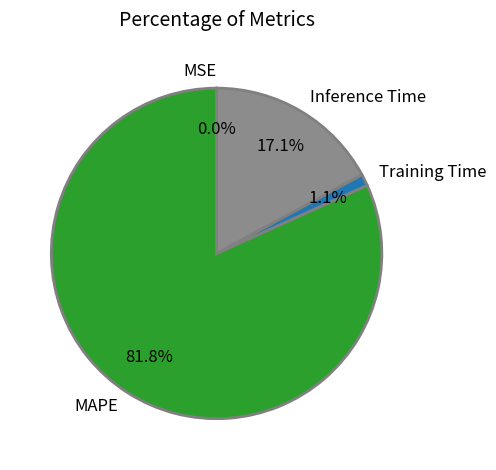

To the nearest percent, what is the average slice percentage?

25%